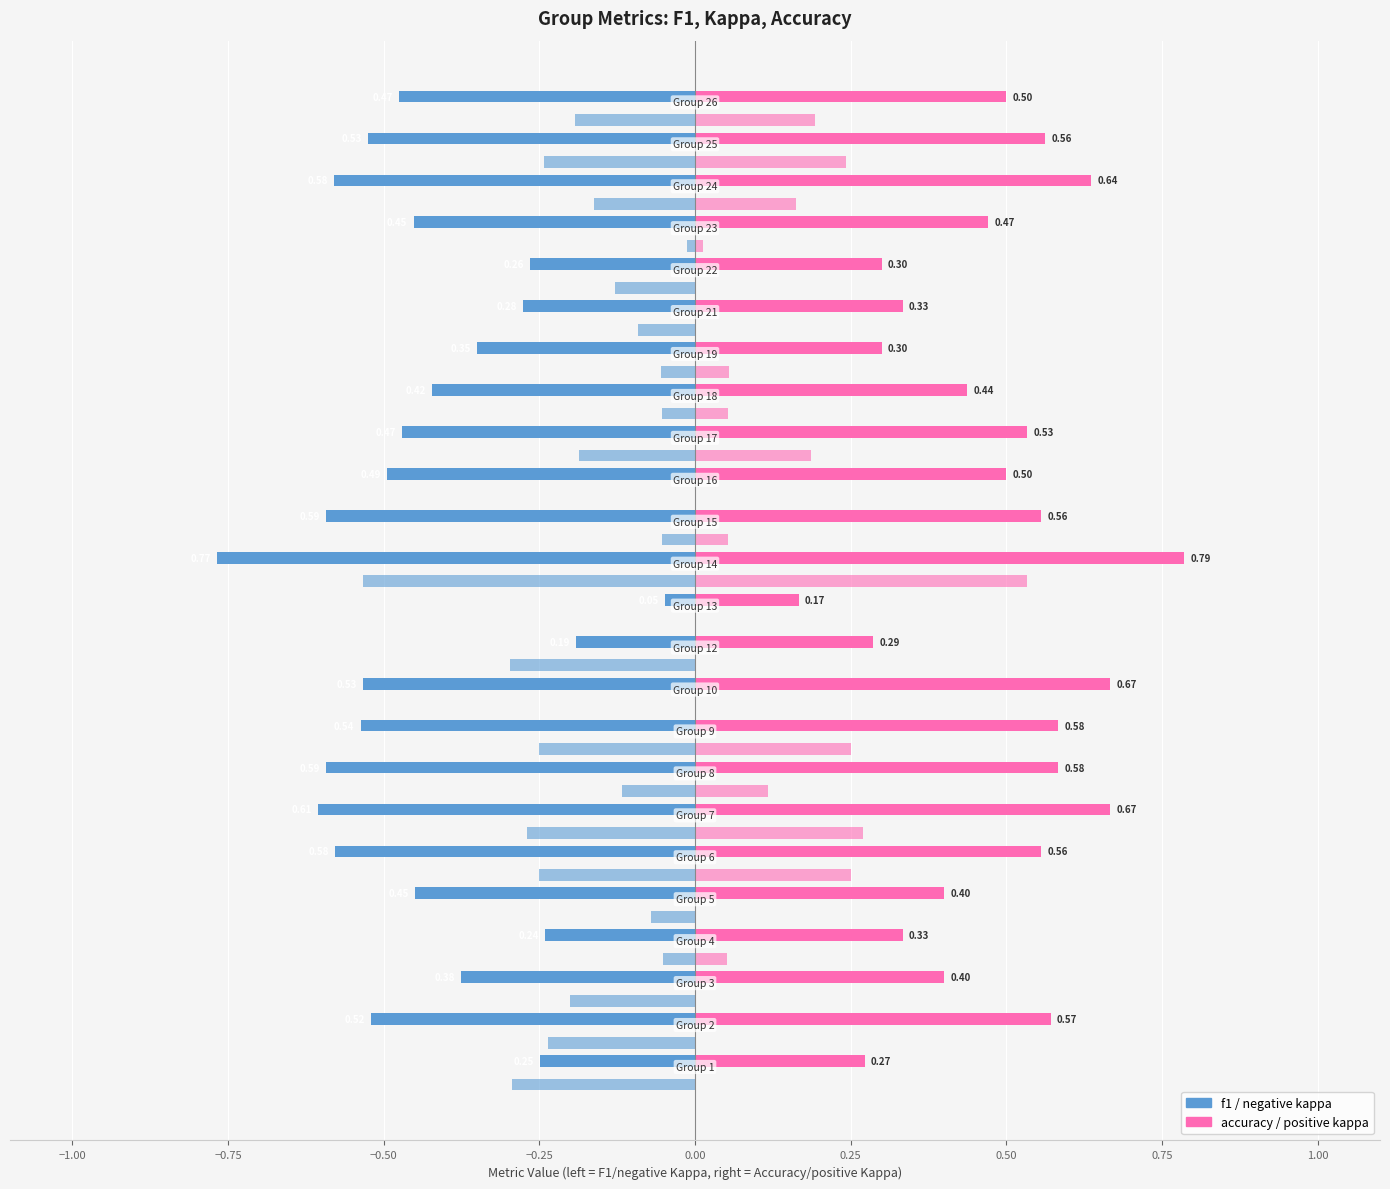

Reading left to right, what are all the values shown in this chart?

f1: -0.2	-0.5	-0.4	-0.2	-0.5	-0.6	-0.6	-0.6	-0.5	-0.5	-0.2	-0.0	-0.8	-0.6	-0.5	-0.5	-0.4	-0.3	-0.3	-0.3	-0.5	-0.6	-0.5	-0.5
accuracy: 0.3	0.6	0.4	0.3	0.4	0.6	0.7	0.6	0.6	0.7	0.3	0.2	0.8	0.6	0.5	0.5	0.4	0.3	0.3	0.3	0.5	0.6	0.6	0.5
kappa (left): -0.3	-0.2	-0.2	-0.1	-0.1	-0.2	-0.3	-0.1	-0.2	0.0	-0.3	0.0	-0.5	-0.1	0.0	-0.2	-0.1	-0.1	-0.1	-0.1	-0.0	-0.2	-0.2	-0.2
kappa (right): 0.0	0.0	0.0	0.1	0.0	0.2	0.3	0.1	0.2	0.0	0.0	0.0	0.5	0.1	0.0	0.2	0.1	0.1	0.0	0.0	0.0	0.2	0.2	0.2